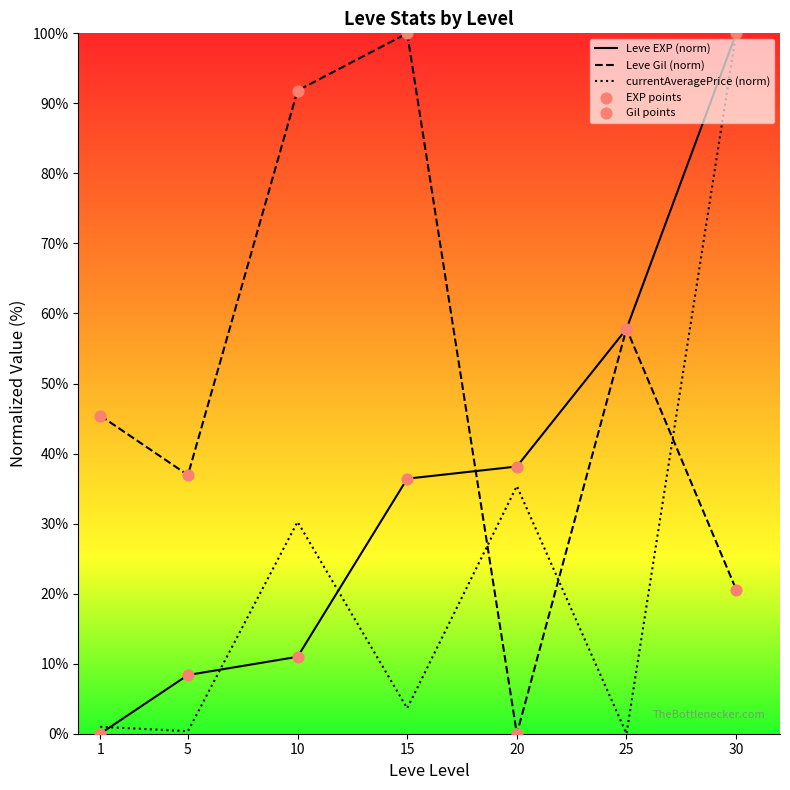

Which series has the largest total across all categories?

Leve Gil (norm)